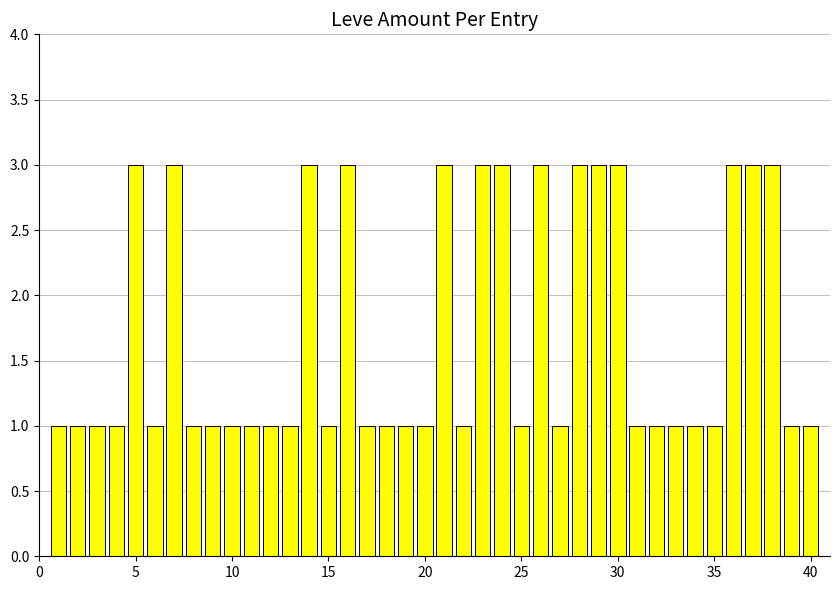

What is the greatest value displayed?

3